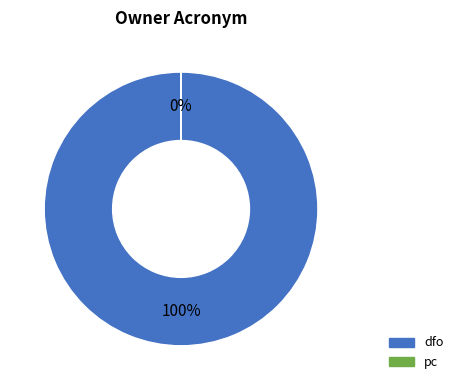

Does dfo represent more than half of the total?

Yes